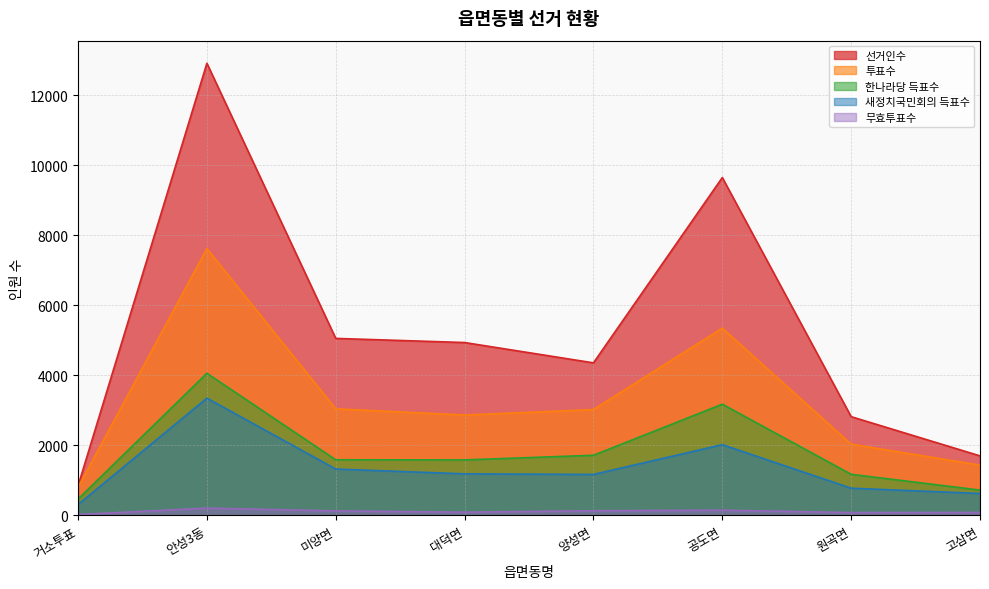

At which category does the chart reach its minimum across all series?

거소투표